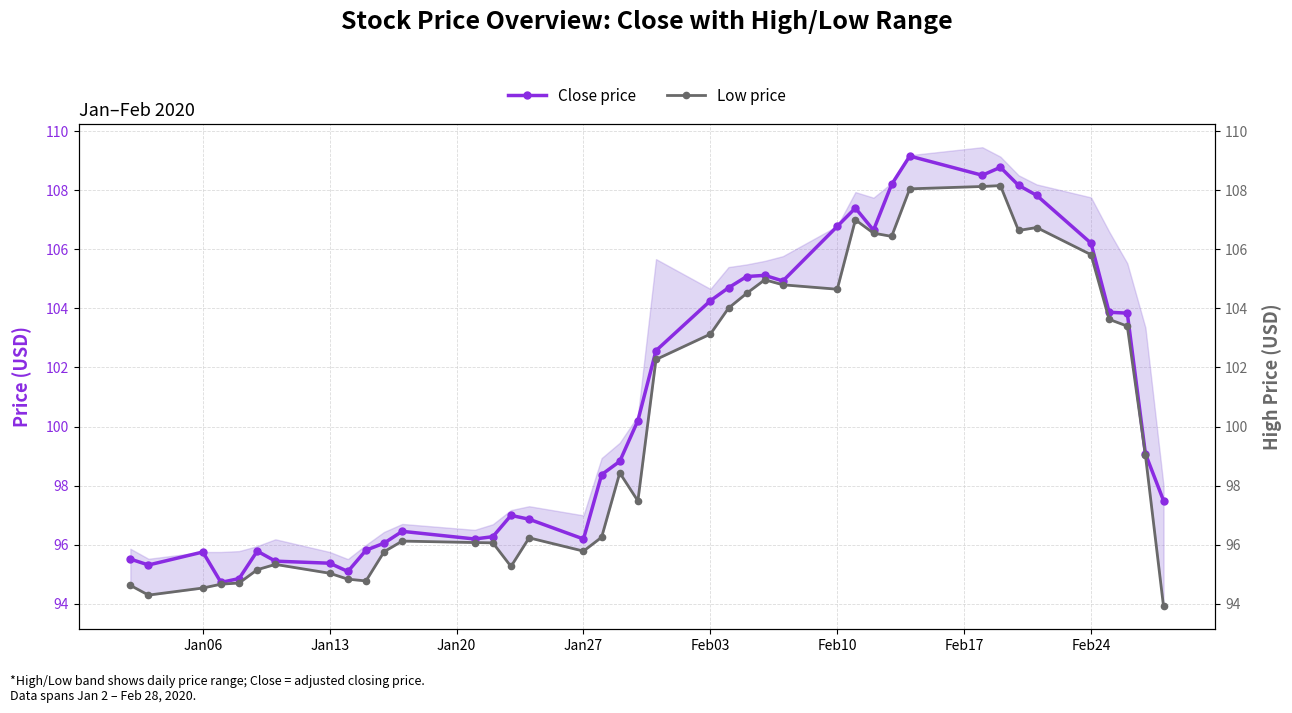

How many distinct data groups are displayed?

2